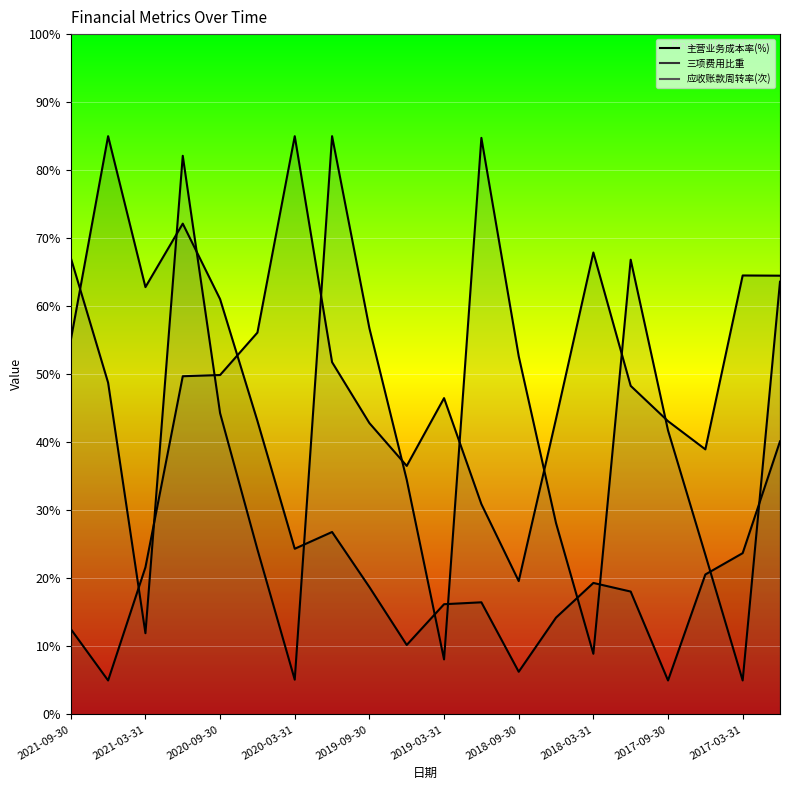

What is the minimum value for 应收账款周转率(次)?

5.0